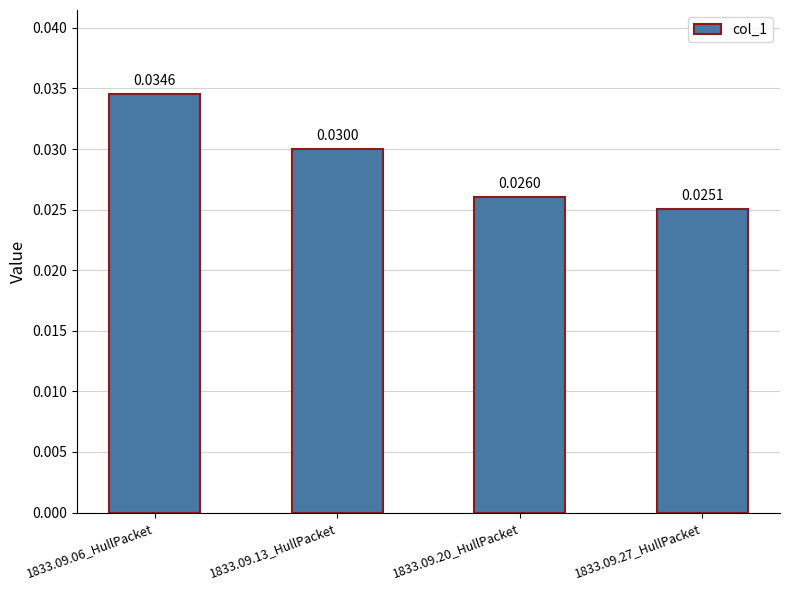

What is the label of the 2nd bar from the left?

1833.09.13_HullPacket